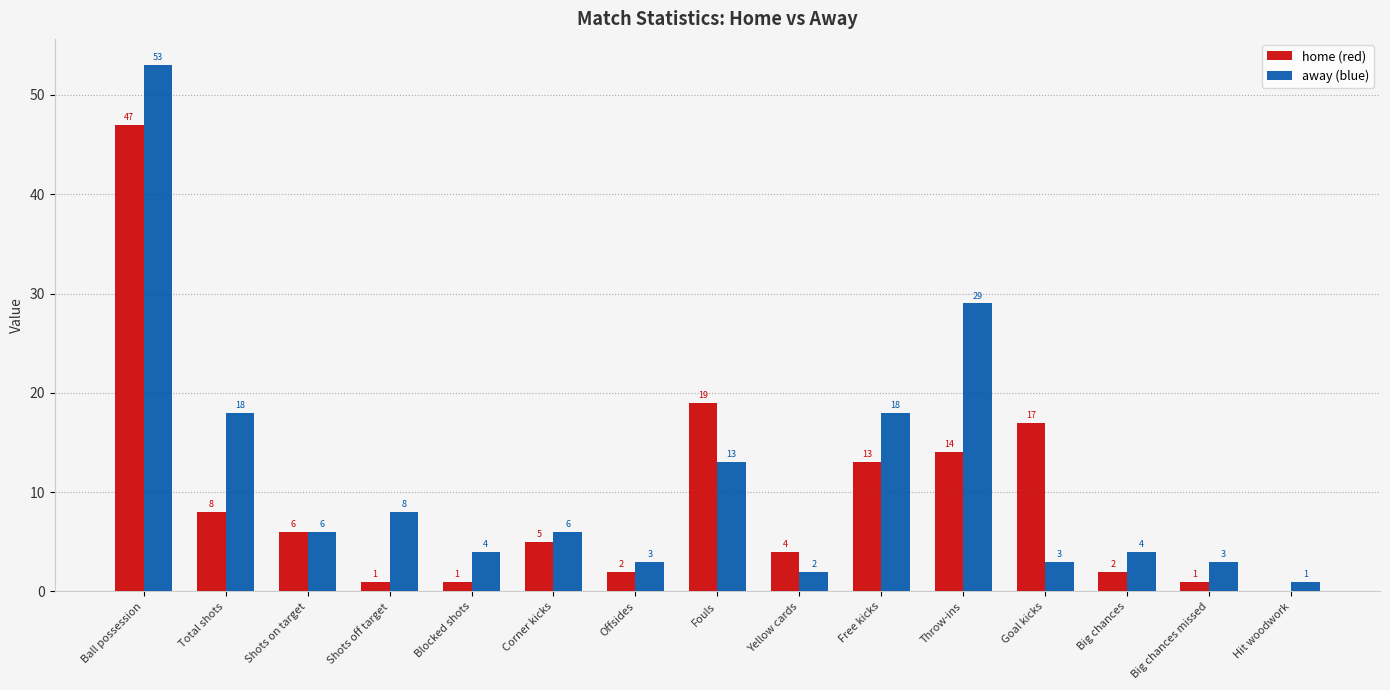

At which category is the sum across all series the highest?

Ball possession